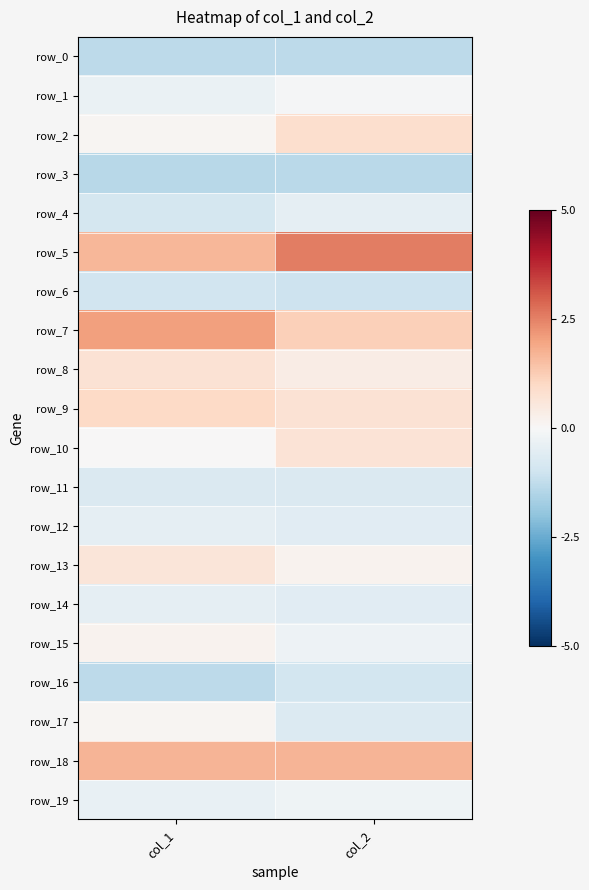

What is the difference between the row_16 values at col_2 and col_1?

0.4